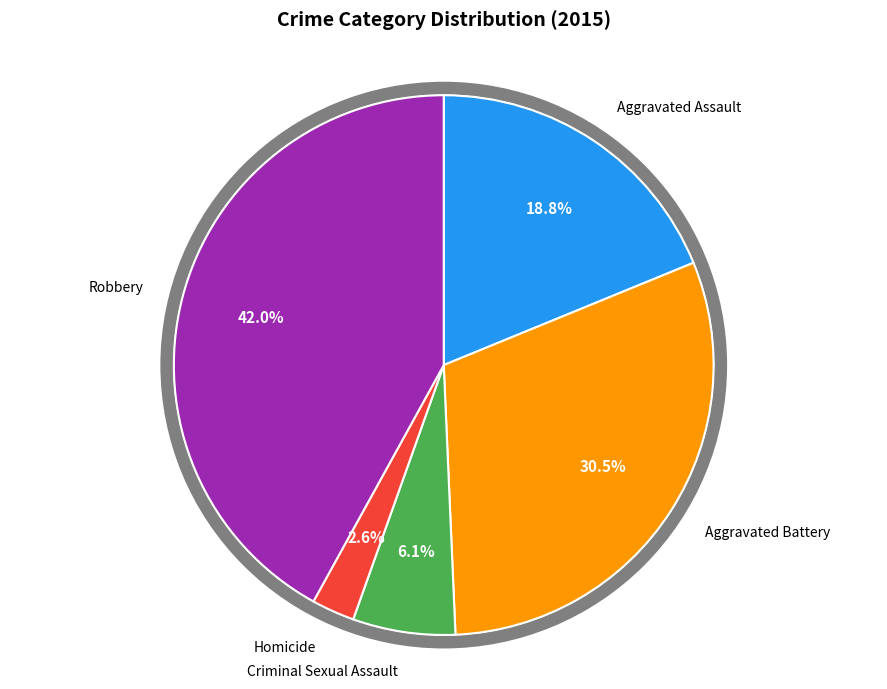

Does Robbery represent more than half of the total?

No